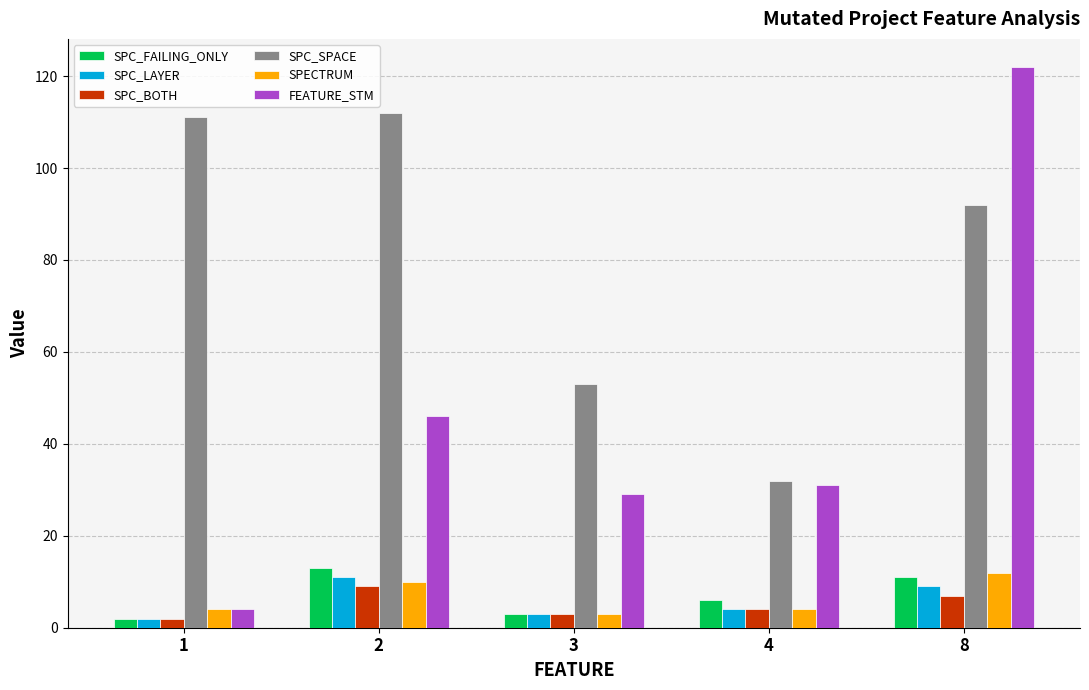

Count the number of data series in this chart.

6